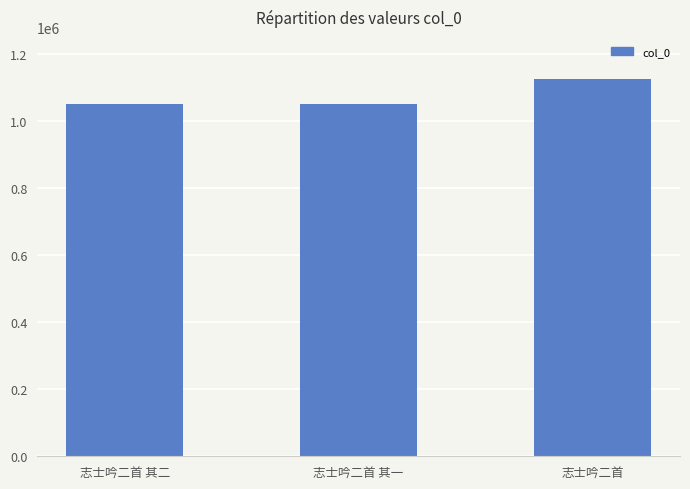

What is the greatest value displayed?

1125913